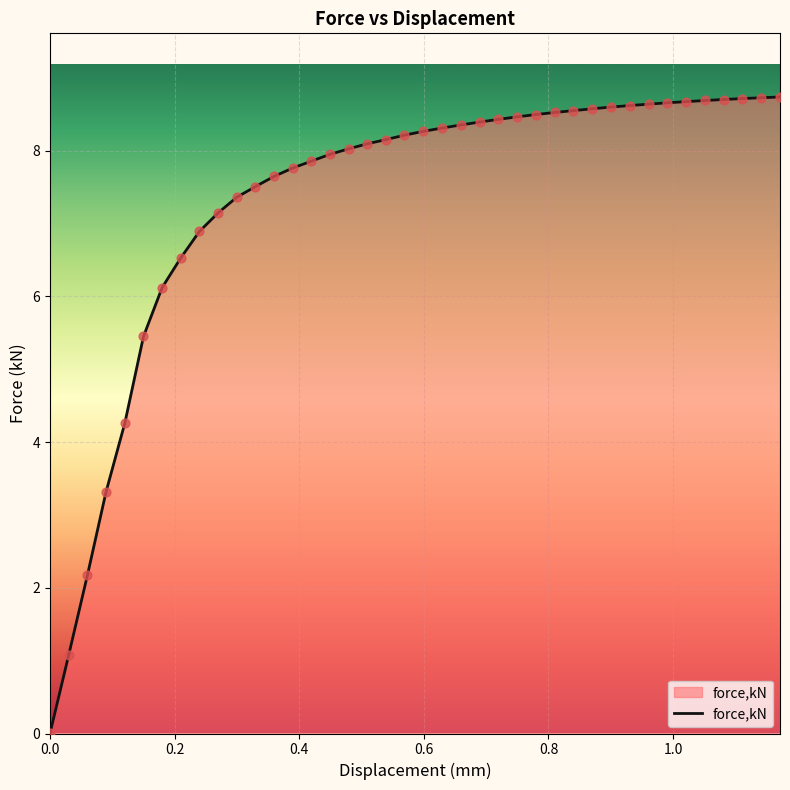

What is the greatest value displayed?

8.7